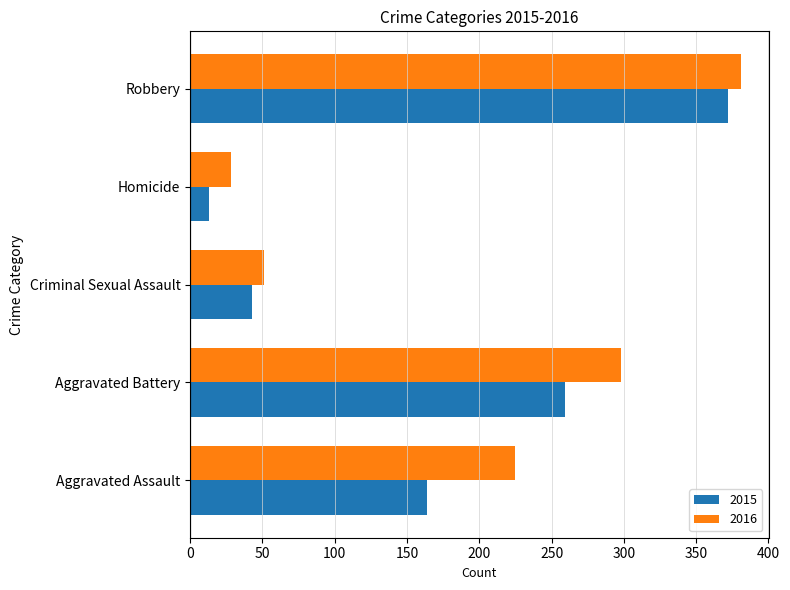

Count the number of categories in the chart.

5